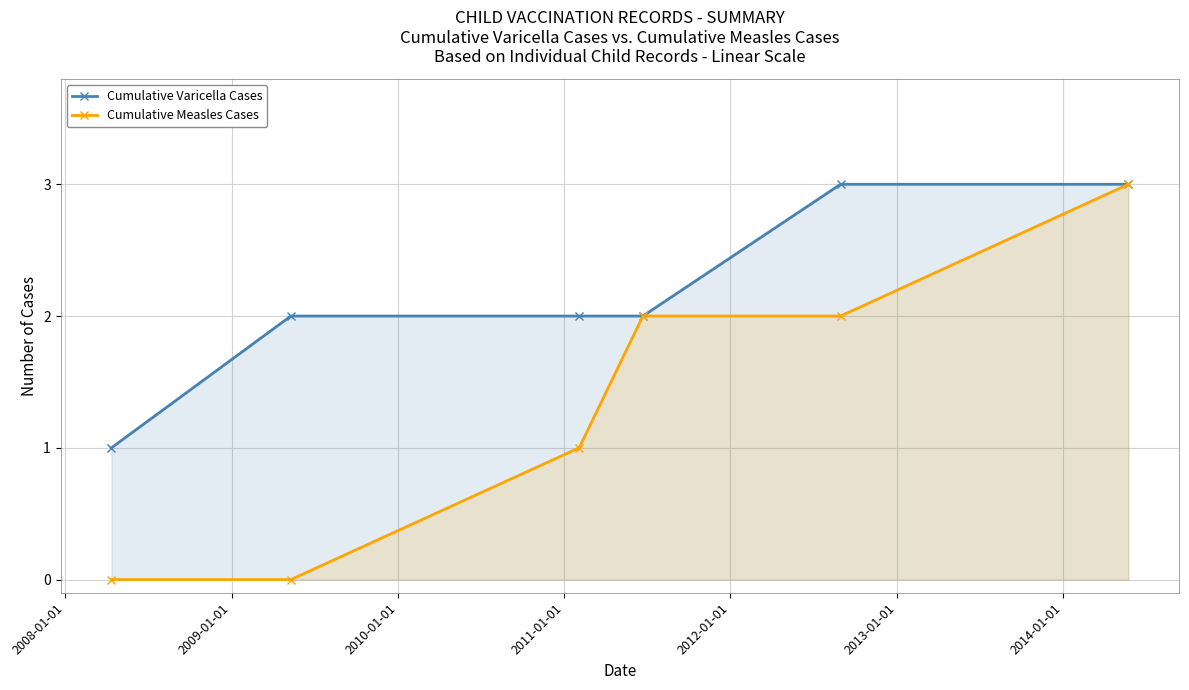

Count the Cumulative Varicella Cases values in the range 2 to 3.

5